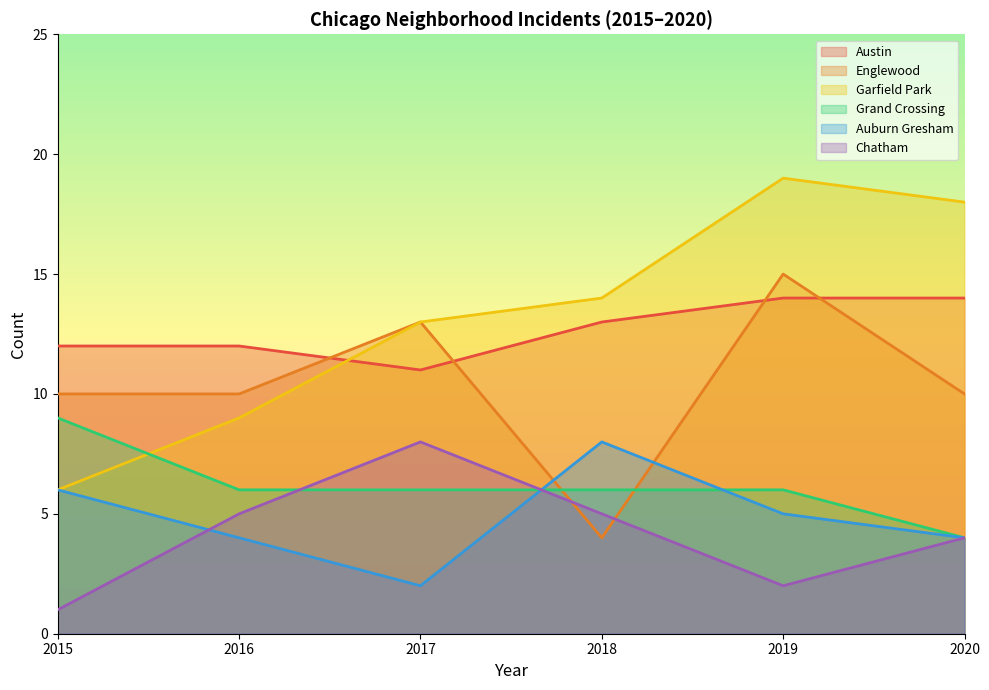

After their last crossing, which series has the higher values: Garfield Park or Grand Crossing?

Garfield Park